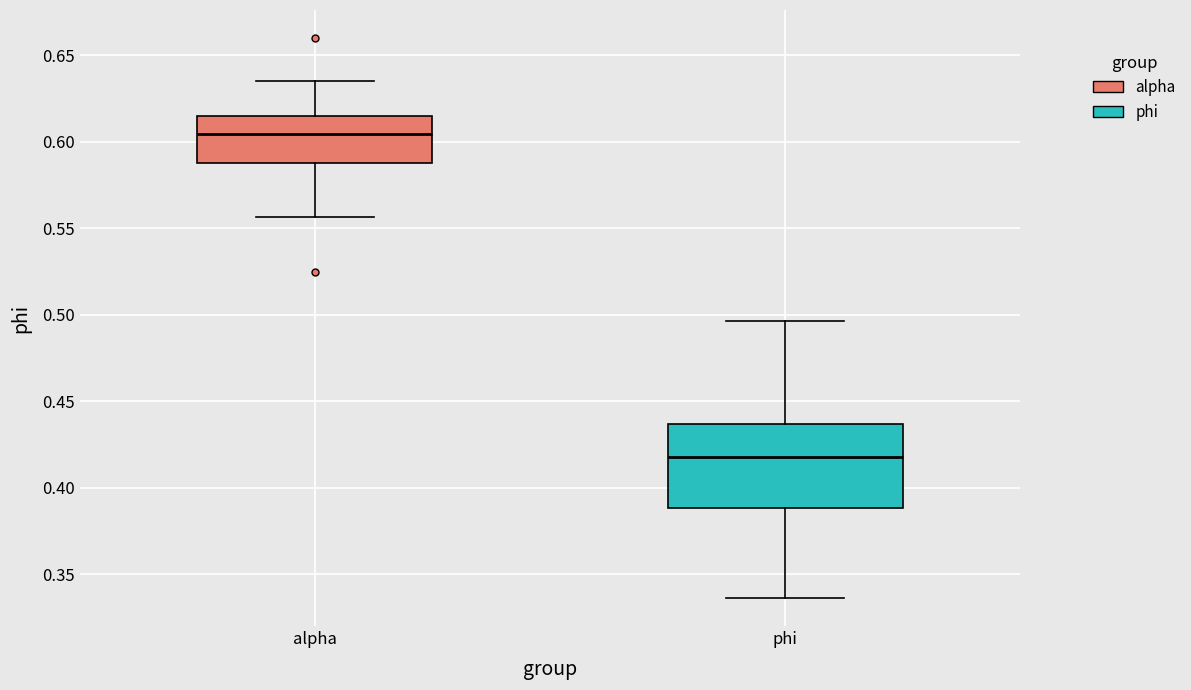

Reading left to right, transcribe this box plot: for each box, give where its median line is, the range the box spans, and where its two whiskers end, as read against the y-axis. The values are not printed on the chart, so give them approximately, as read against the axis.

alpha: median 0.605, box 0.590 to 0.615, whiskers 0.555 to 0.635
phi: median 0.420, box 0.390 to 0.435, whiskers 0.335 to 0.495